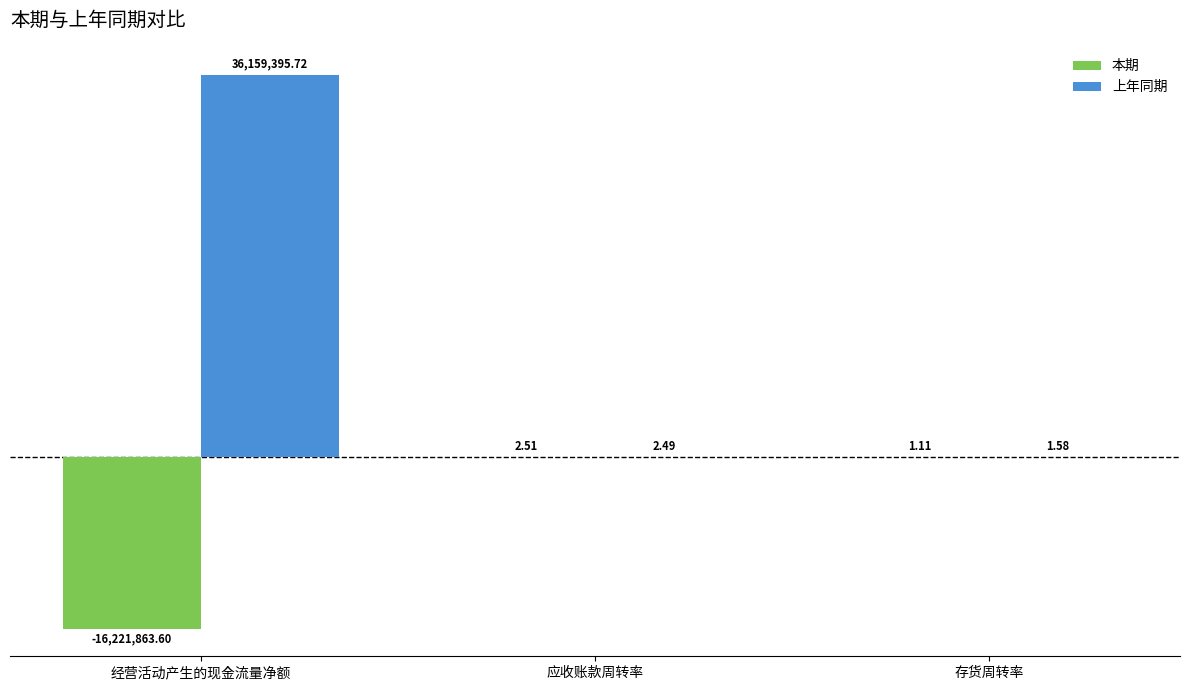

Where is 上年同期 nearest to the value 18079698?

应收账款周转率